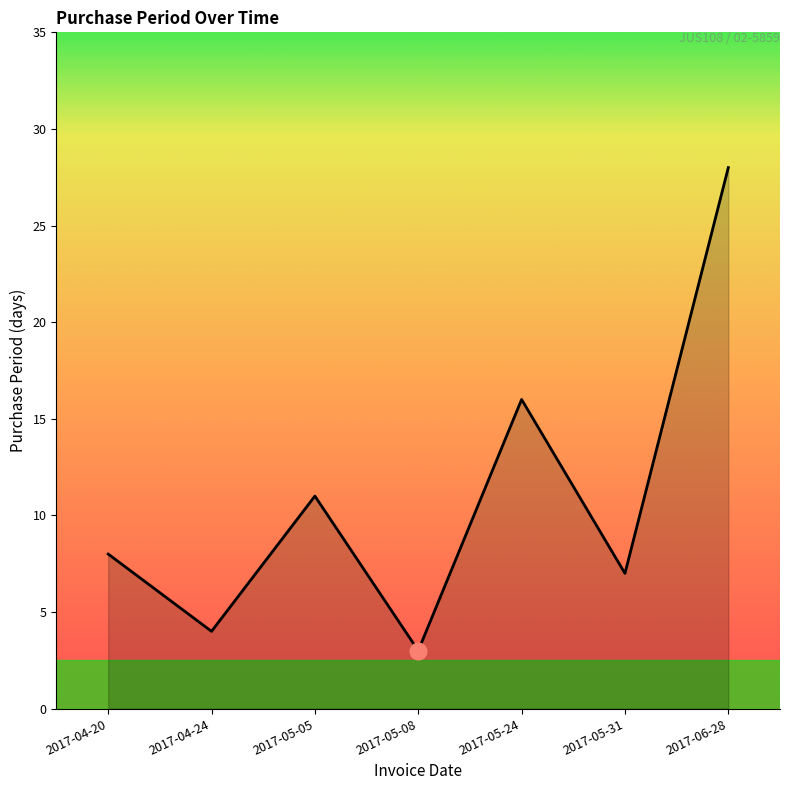

What is the average value?

11